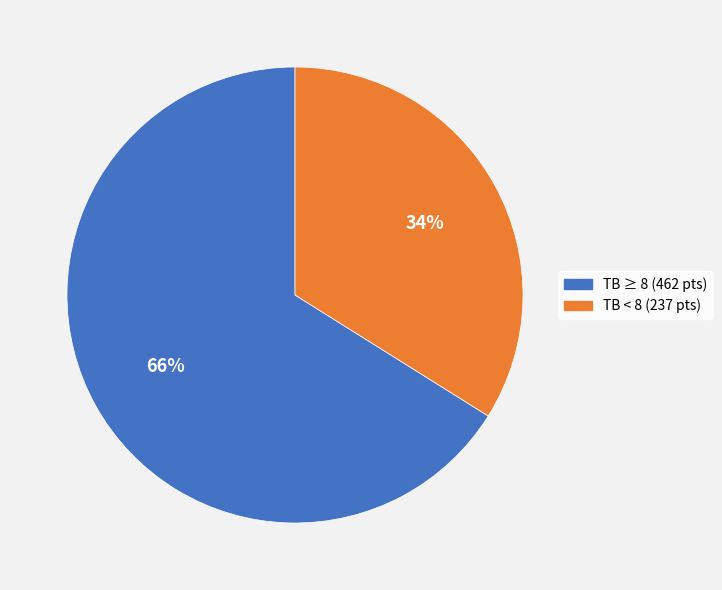

Is there any slice that represents more than half of the pie?

Yes